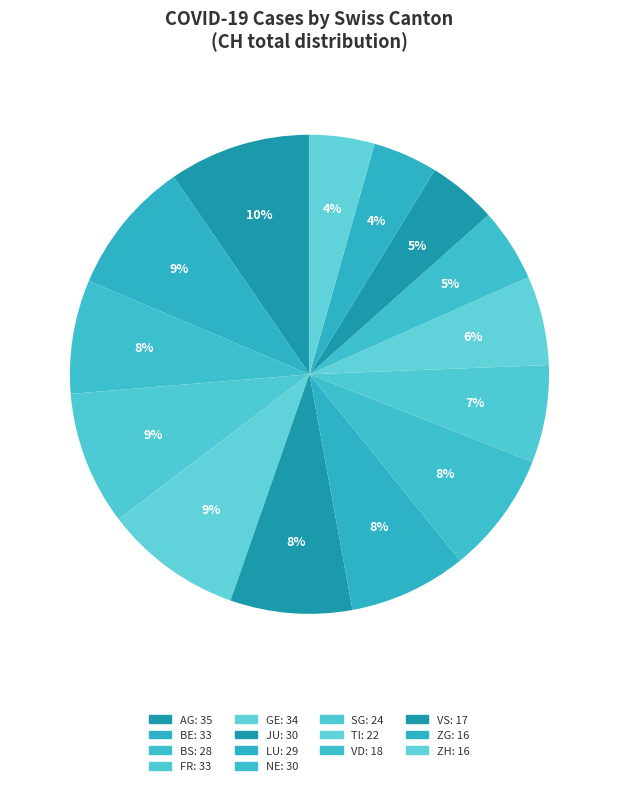

To the nearest percent, what portion does ZH represent?

4%